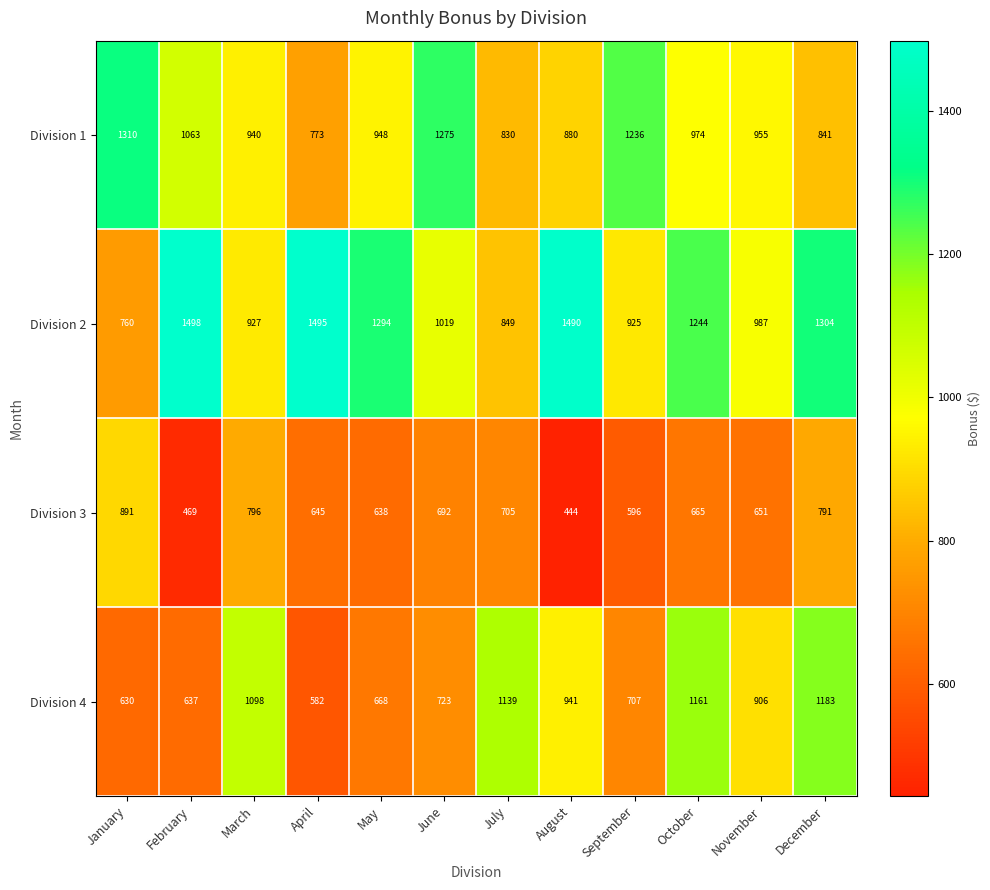

What is the total value across all series at August?

3755